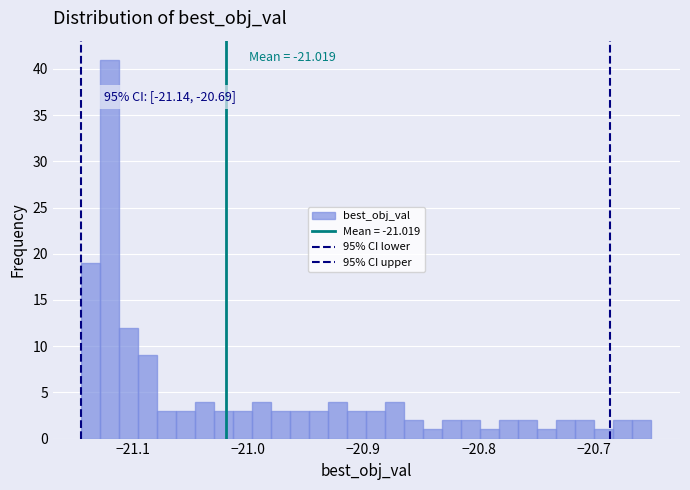

Around what value on the x-axis is the tallest bar? Give the approximate position of its centre, as read against the axis.

-21.12